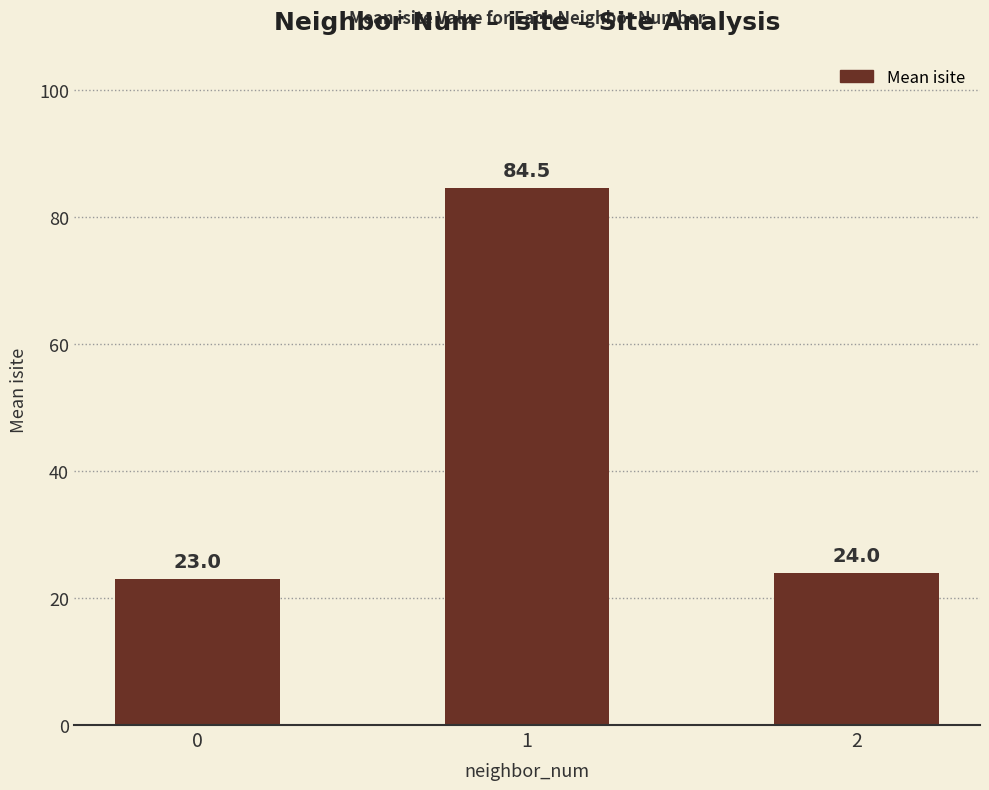

The value at 1 is 84.5. True or false?

True